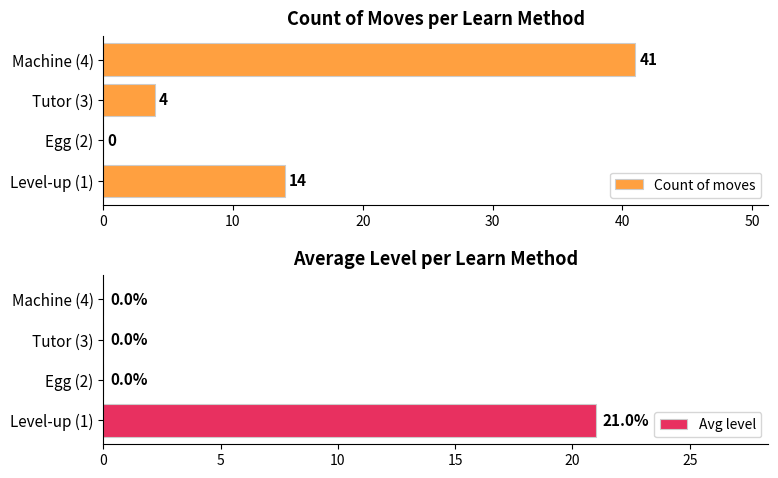

The value of Count of moves at Level-up (1) is 6. True or false?

False